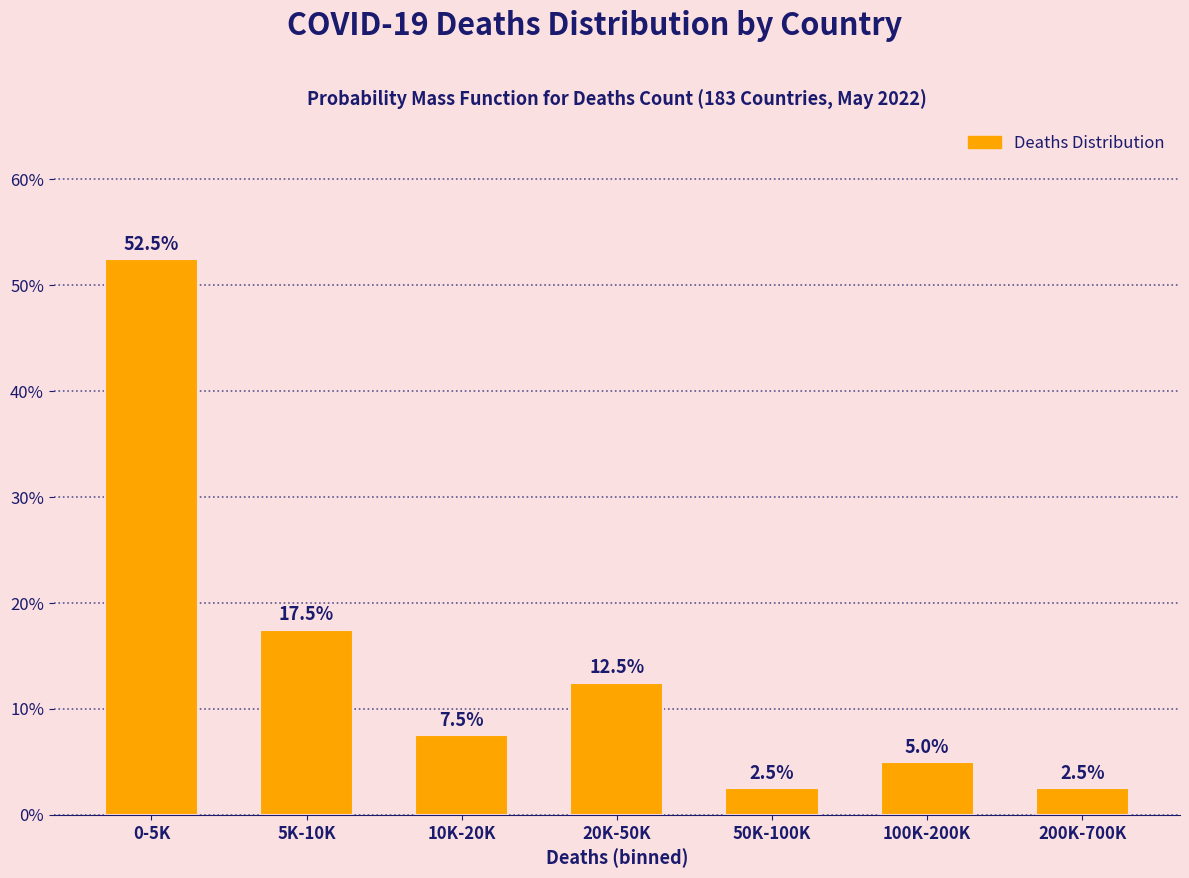

Reading left to right, what are all the values shown in this chart?

0-5K=52.5	5K-10K=17.5	10K-20K=7.5	20K-50K=12.5	50K-100K=2.5	100K-200K=5.0	200K-700K=2.5